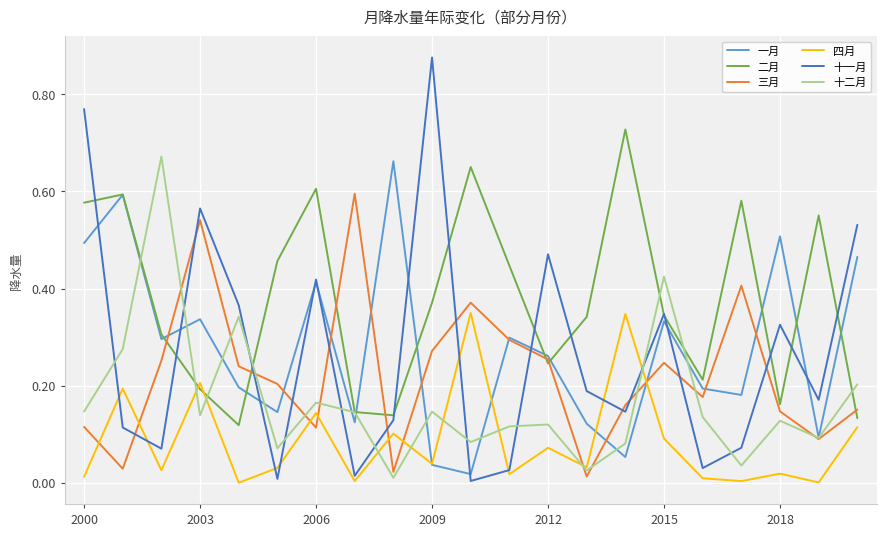

True or false: 四月 and 三月 intersect in this chart.

True